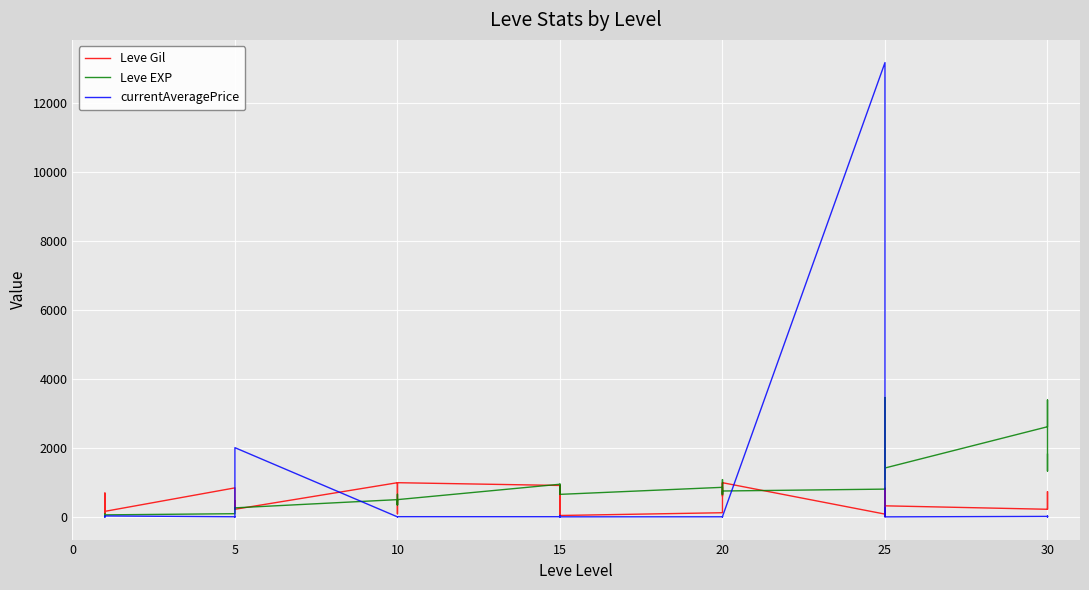

Reading left to right, extract all data points from this chart.

Leve Gil: 113.0	160.0	160.0	112.0	690.0	160.0	840.0	220.0	220.0	220.0	460.0	220.0	990.0	880.0	90.0	880.0	990.0	990.0	910.0	910.0	40.0	910.0	910.0	40.0	120.0	960.0	990.0	600.0	960.0	990.0	80.0	150.0	830.0	390.0	10.0	320.0	220.0	730.0	530.0	240.0
Leve EXP: 31.5	58.0	58.0	31.5	84.5	58.0	92.0	261.0	261.0	261.0	273.0	261.0	499.5	344.0	654.5	344.0	499.5	499.5	945.5	945.5	652.0	945.5	945.5	652.0	856.0	648.0	749.5	1080.0	648.0	749.5	804.0	3457.5	1091.5	1819.5	2900.5	1416.0	2611.0	3386.5	1326.5	1812.0
currentAveragePrice: 9.2	2.5	5.1	0.4	2.2	27.1	3.0	2.7	2.0	3.8	2.2	2004.7	0.2	7.0	0.8	0.4	0.3	5.4	4.5	1.6	0.0	0.0	38.0	0.8	2.5	0.0	2.6	2.2	0.0	9.7	13160.1	17.8	247.2	8.7	9.5	0.0	13.6	0.0	27.5	3.6